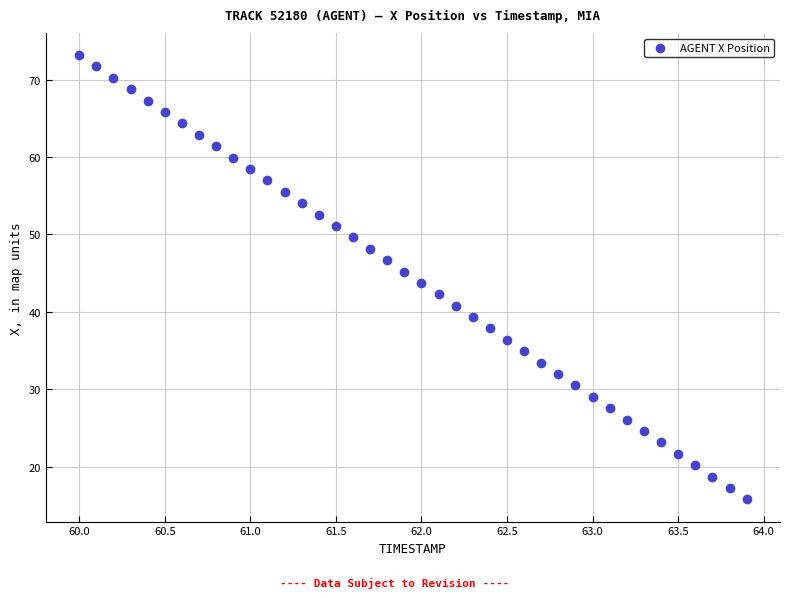

What is the range of X values (max minus min)?

3.9